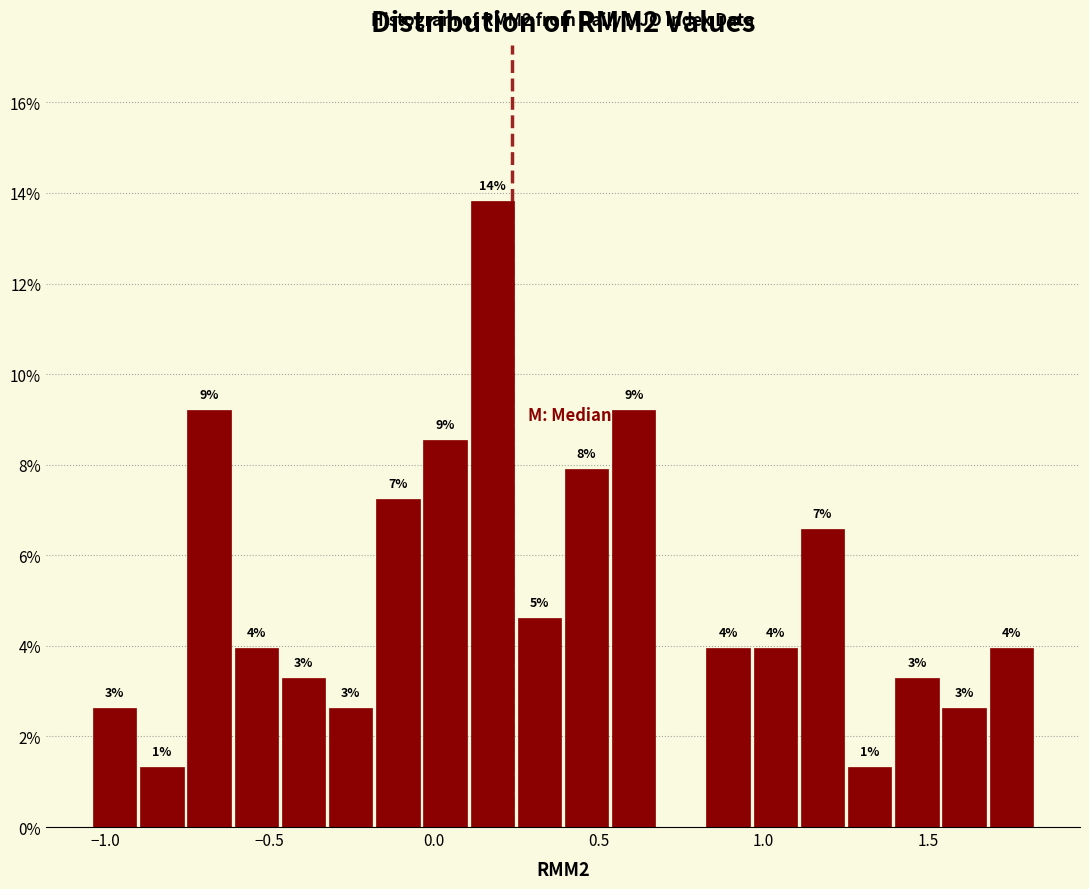

Read against the x-axis, roughly where is the centre of the tallest bar?

0.20